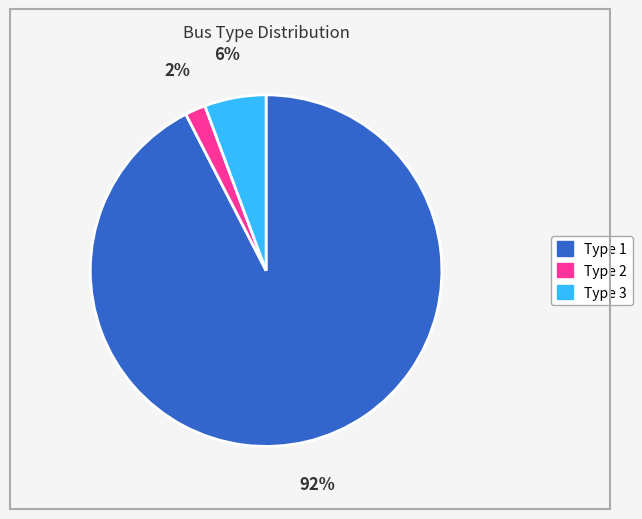

True or false: Type 1 accounts for 87% of the total.

False